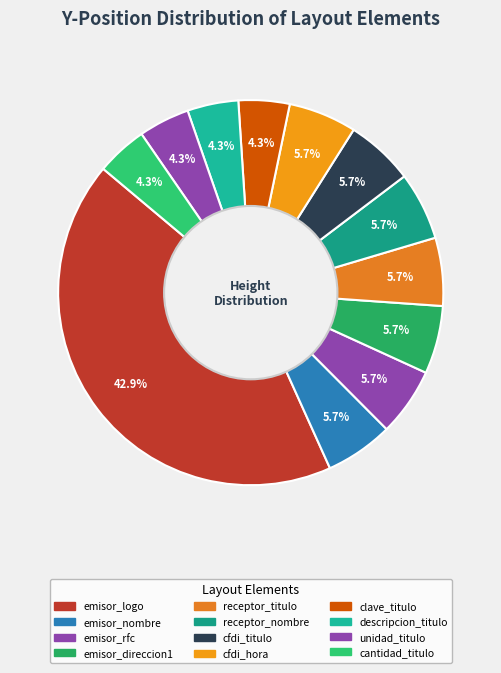

How many slices are in this pie chart?

12